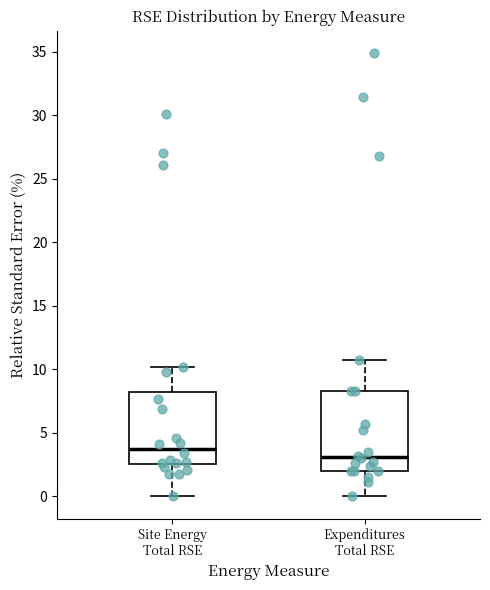

Where does the upper whisker of the box for Expenditures Total RSE end on the y-axis? The values are not printed on the chart, so give them approximately, as read against the axis.

10.5